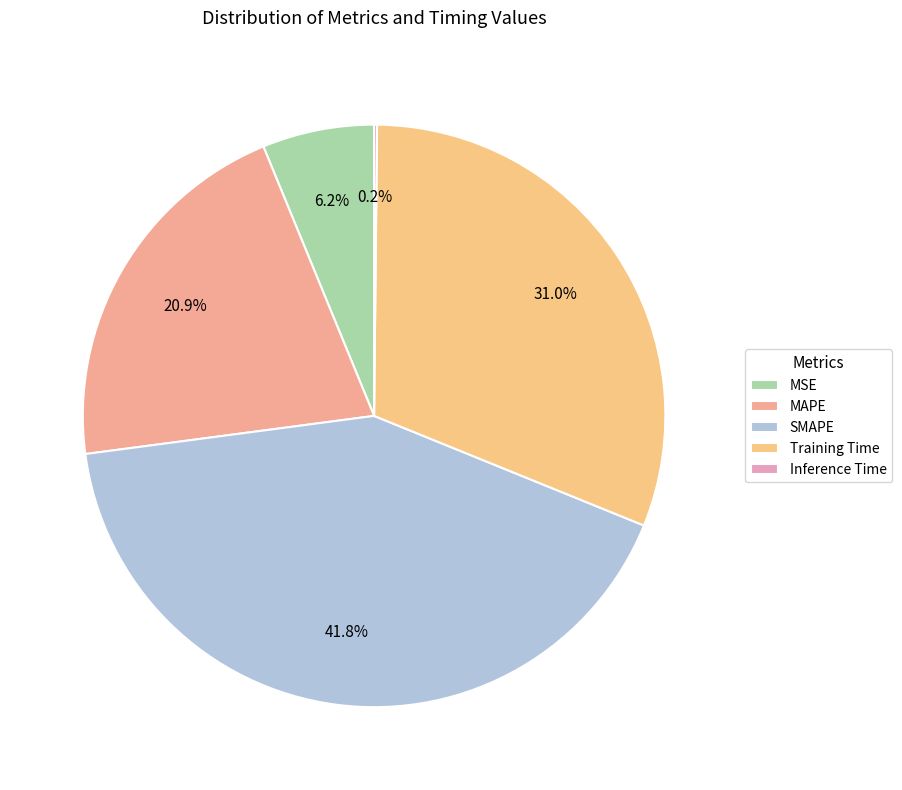

Does MSE account for over 50% of the chart?

No